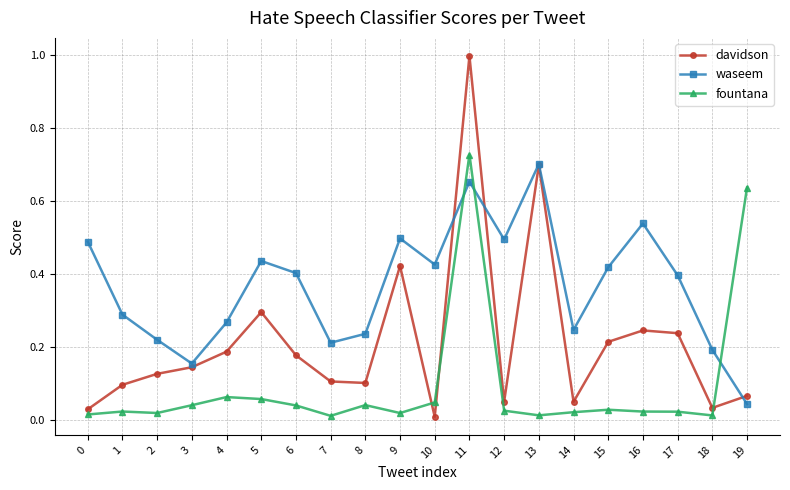

List the series in order of their peak value, lowest first.

waseem, fountana, davidson